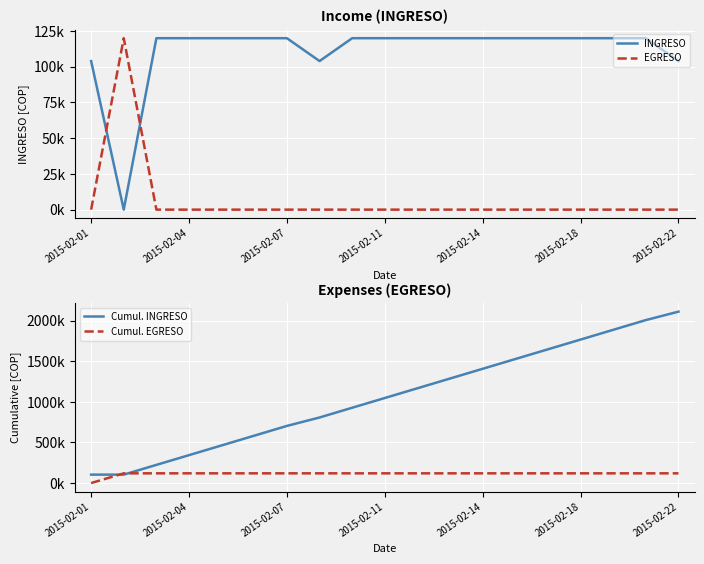

True or false: Cumul. EGRESO and EGRESO cross at least once.

False